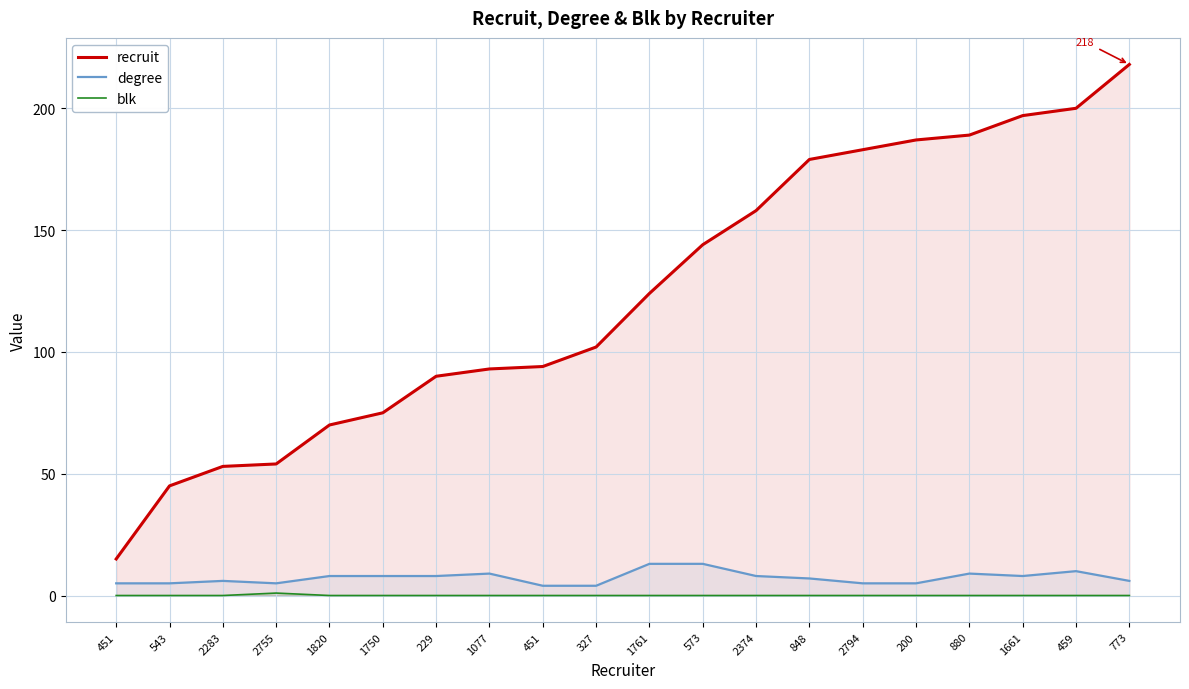

What is the difference between the highest and lowest values at 2755?

53